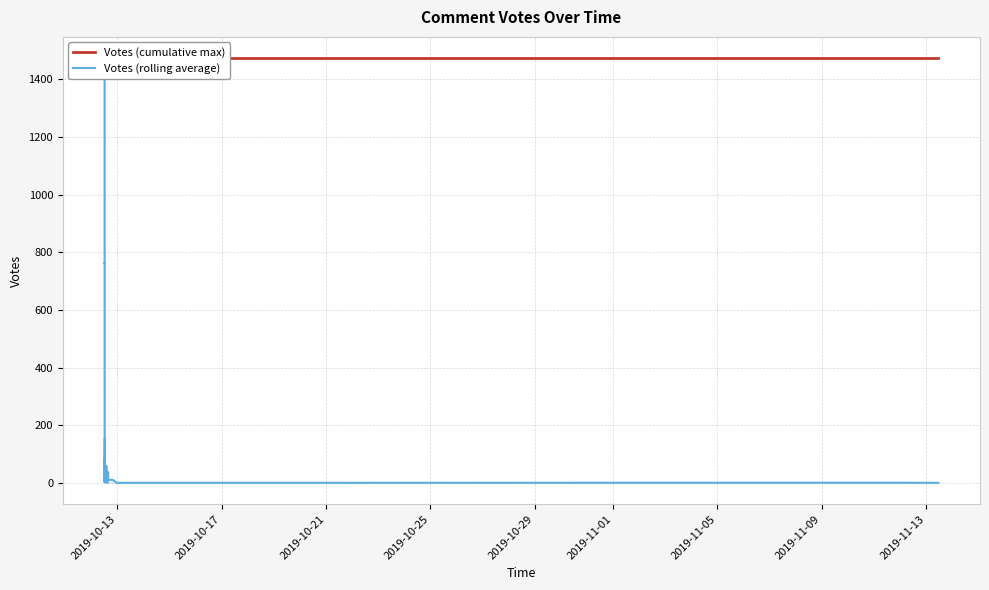

Does the chart display data point markers on the line(s)?

No